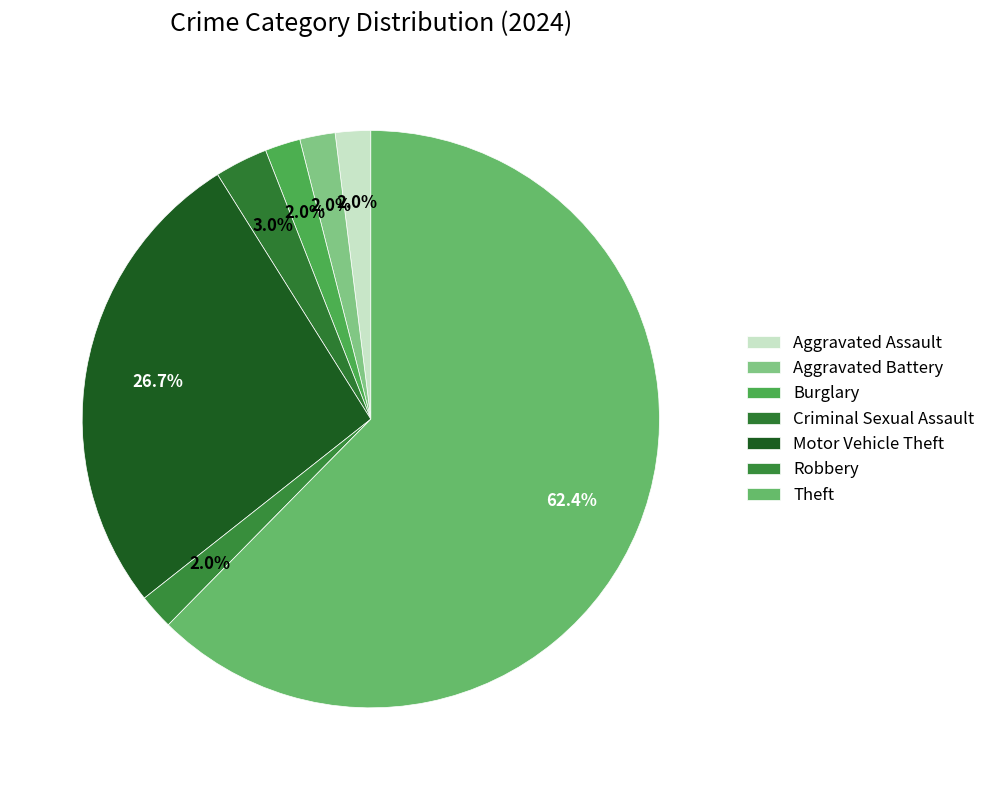

Approximately how many times larger is the value at Aggravated Battery compared to Motor Vehicle Theft?

0.1